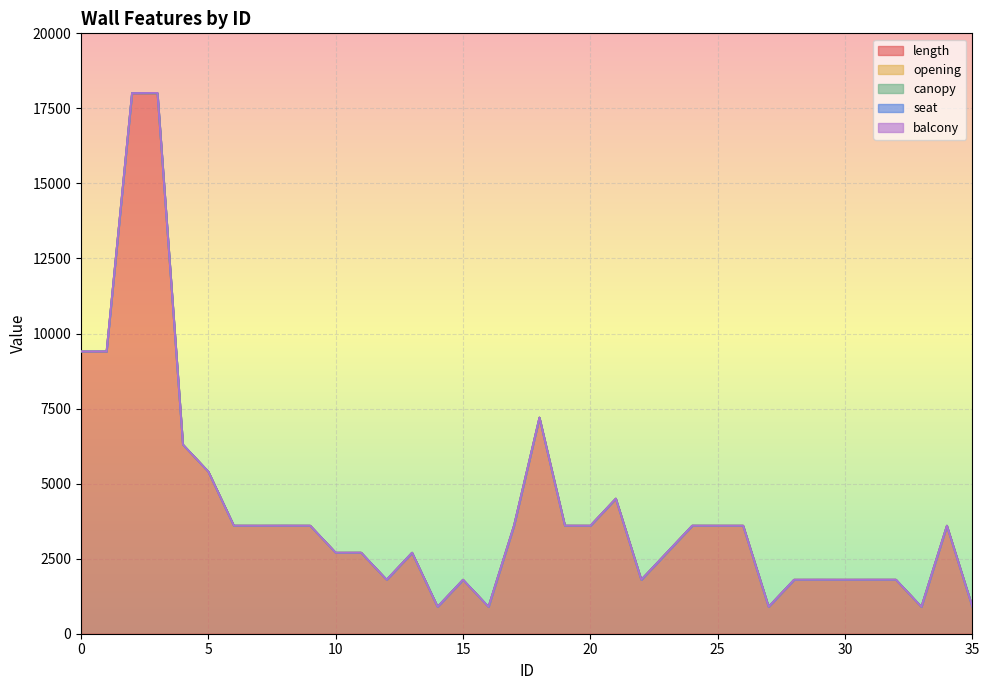

What is the difference between the maximum and minimum values in the length series?

17100